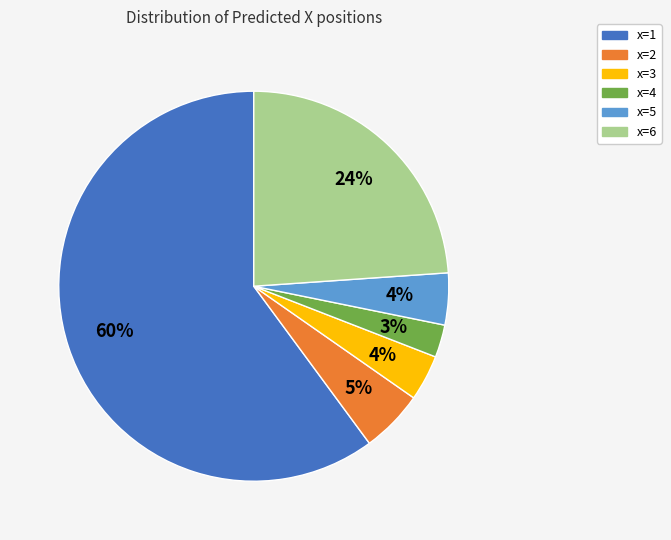

To the nearest percent, what is the average slice percentage?

17%